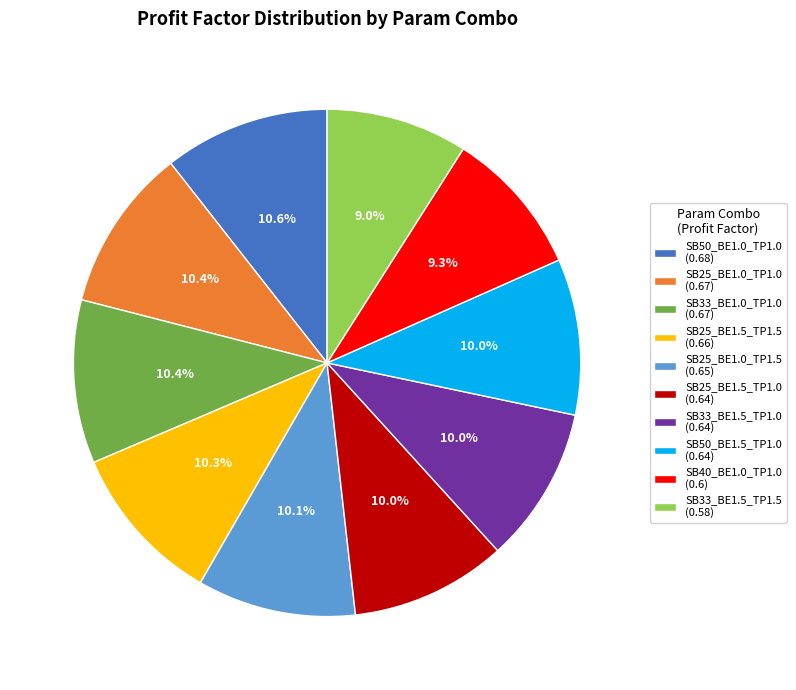

Does any single category account for the majority?

No